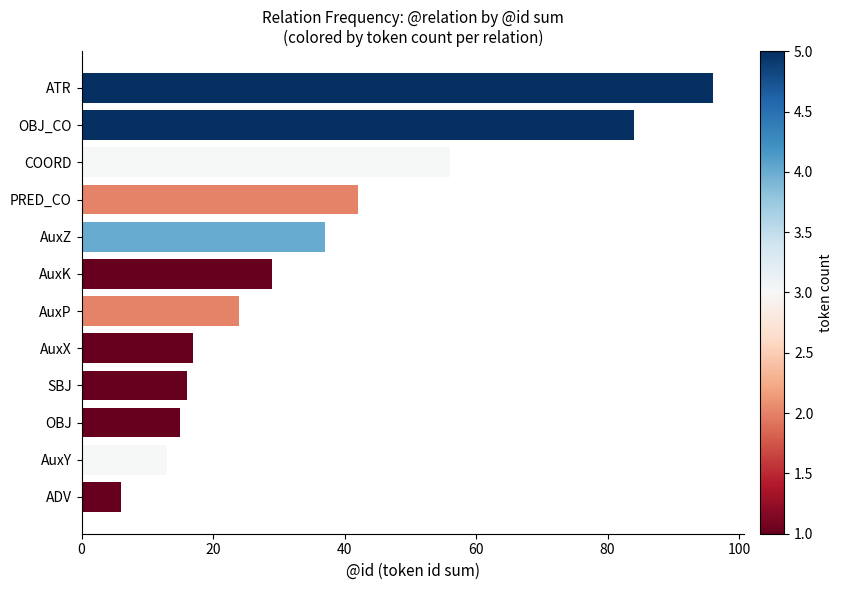

The chart shows a value of 5 at AuxY. True or false?

False